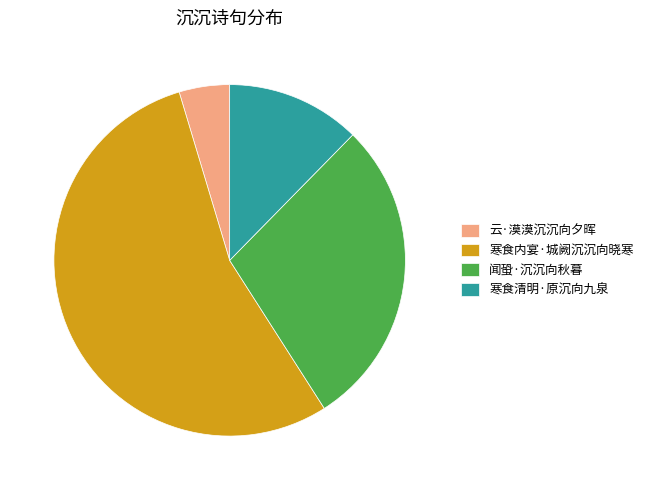

Do 寒食内宴·城阙沉沉向晓寒 and 寒食清明·原沉向九泉 together represent more than half of the pie?

Yes